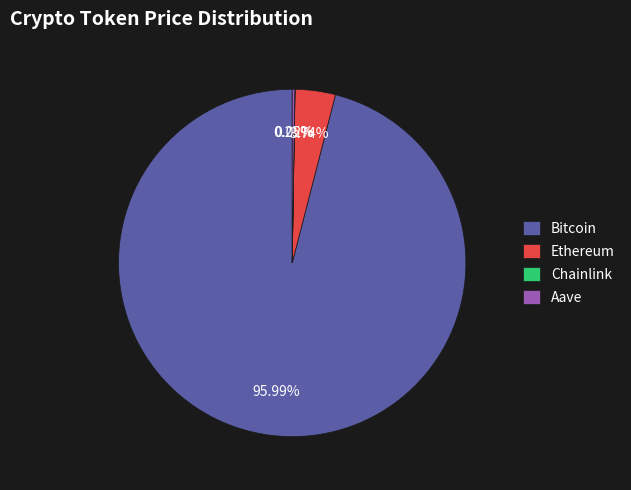

Which slice represents more than half of the pie?

Bitcoin